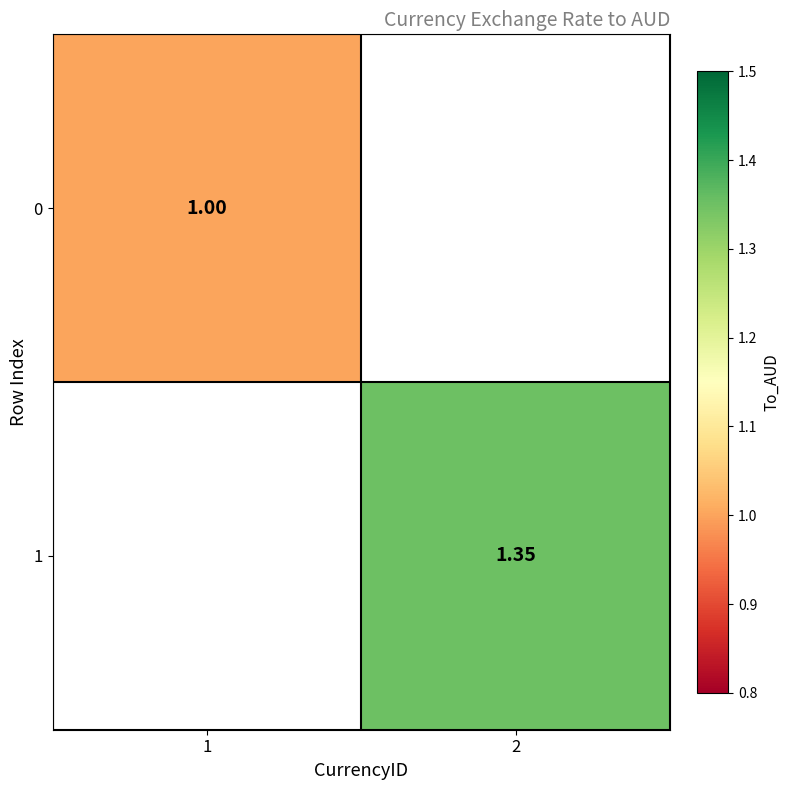

True or false: 1 has a value of 1.9 at 2.

False